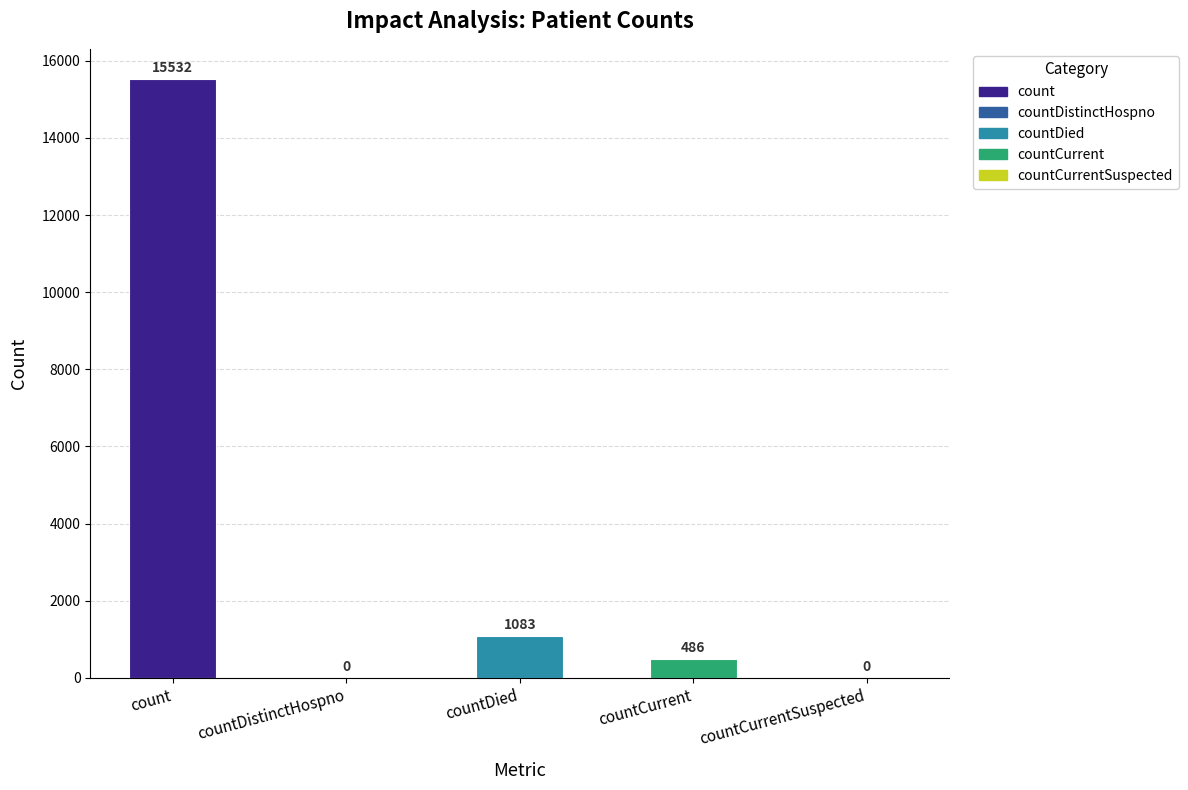

What is the greatest value displayed?

15532